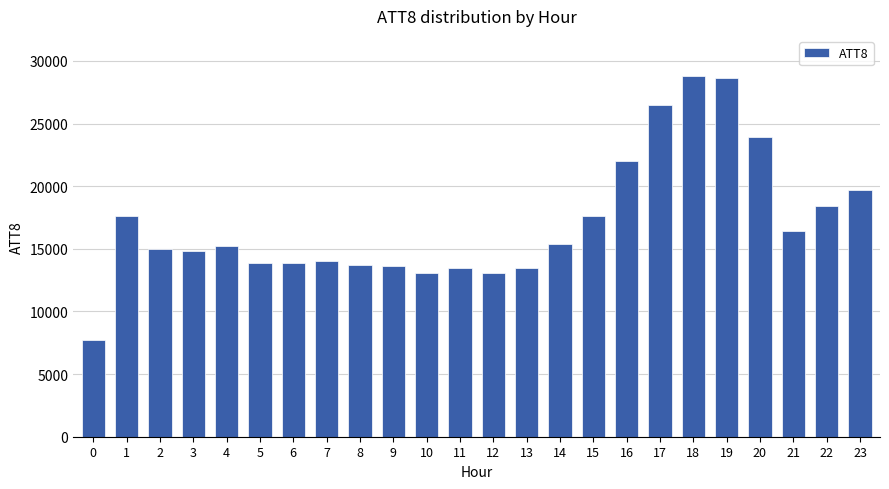

What is the value of the 8th bar from the left?

14000